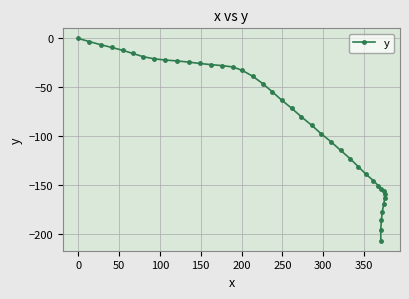

What is the value of the 30th point from the left?

-145.6